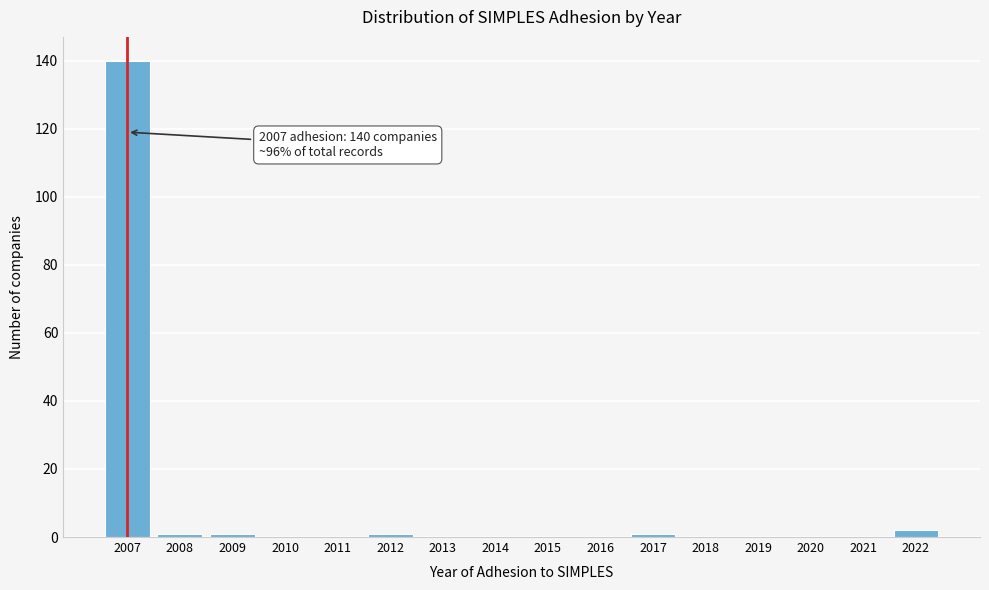

Reading left to right, list all the values displayed in this chart.

2007=140	2008=1	2009=1	2010=0	2011=0	2012=1	2013=0	2014=0	2015=0	2016=0	2017=1	2018=0	2019=0	2020=0	2021=0	2022=2